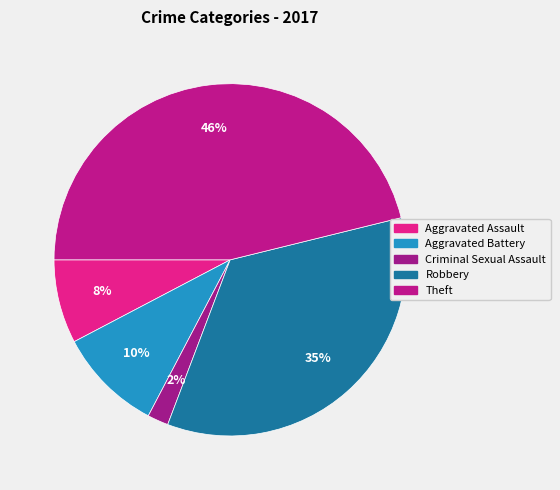

To the nearest percent, what portion does Aggravated Battery represent?

10%